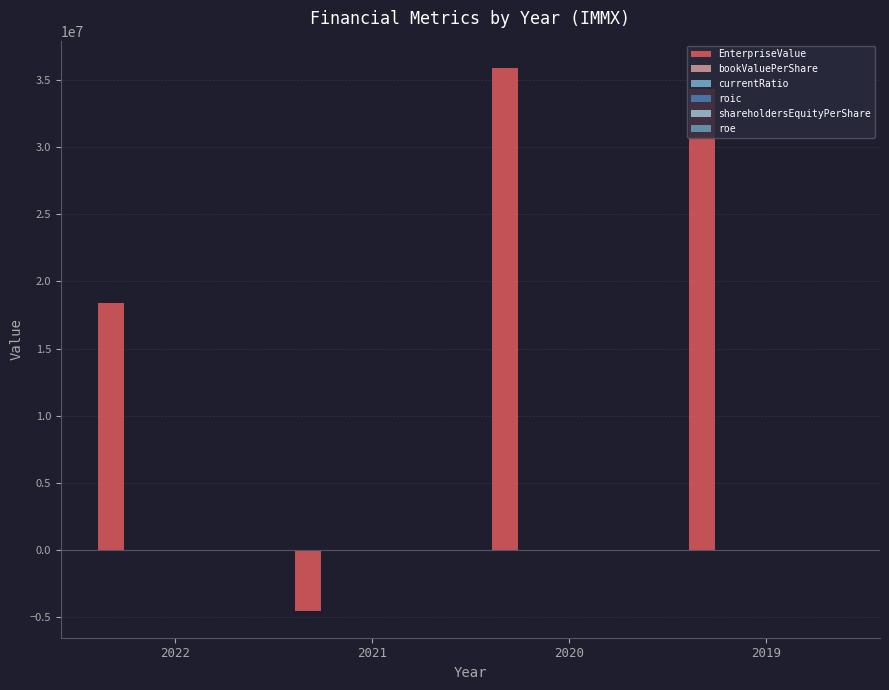

Between 2021 and 2019, which series saw the biggest shift?

EnterpriseValue